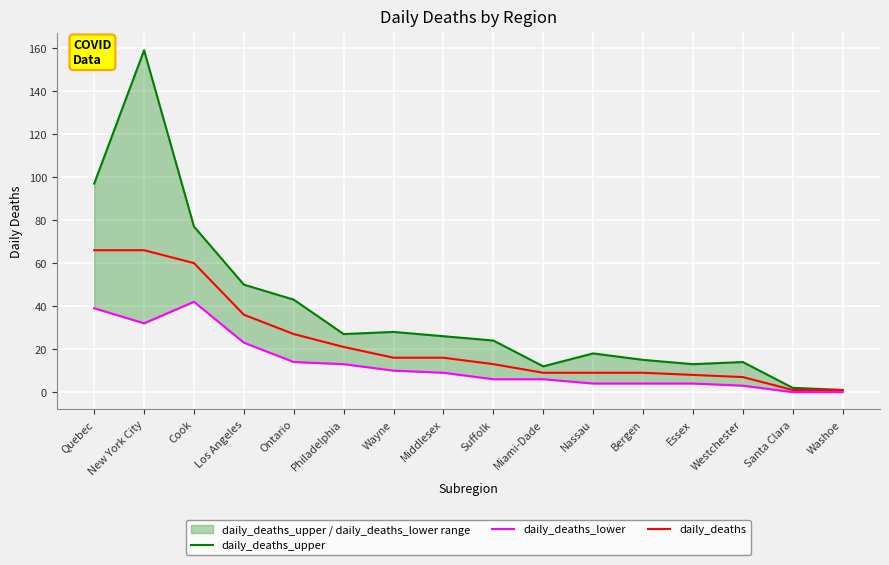

Which category has the lowest value in the daily_deaths series?

Santa Clara